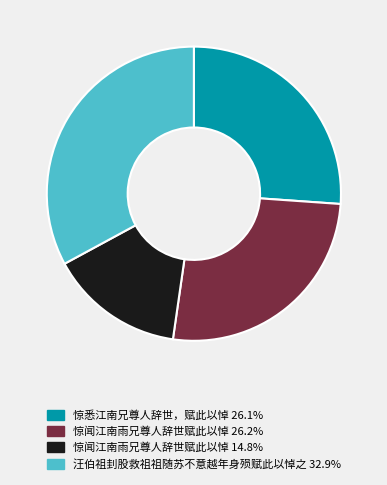

Does 汪伯祖刲股救祖祖随苏不意越年身殒赋此以悼之 32.9% account for over 50% of the chart?

No